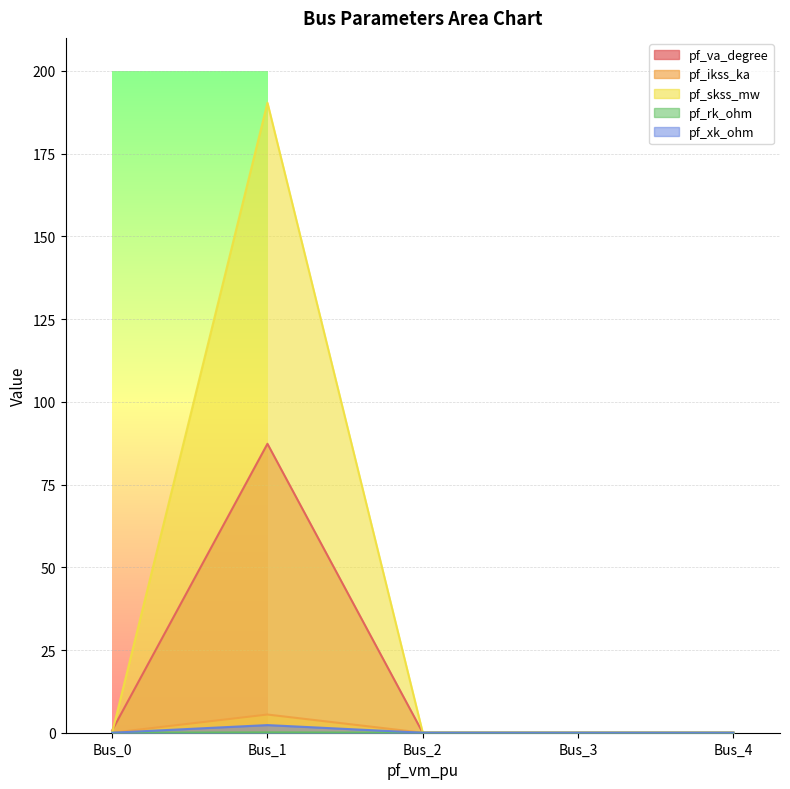

At which category is the sum across all series the highest?

Bus_1